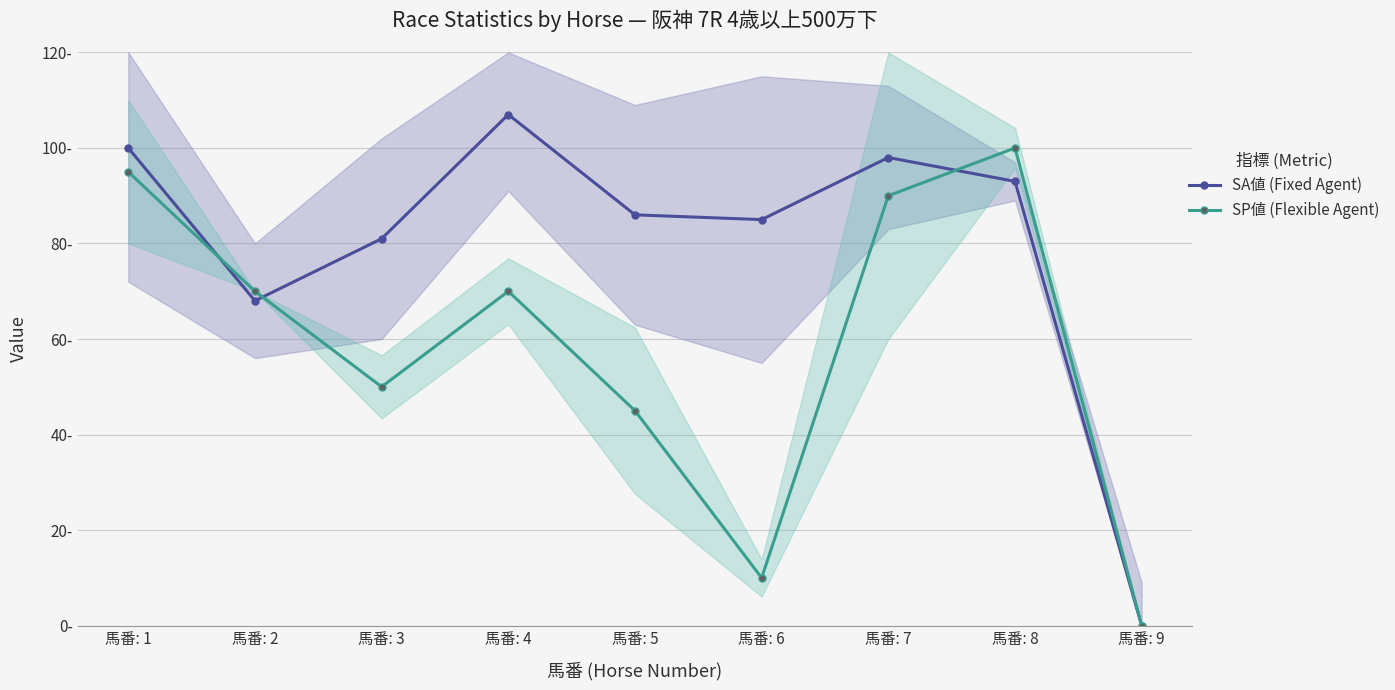

What is the value of the SP値 (Flexible Agent) point at the 7th from the left?

90